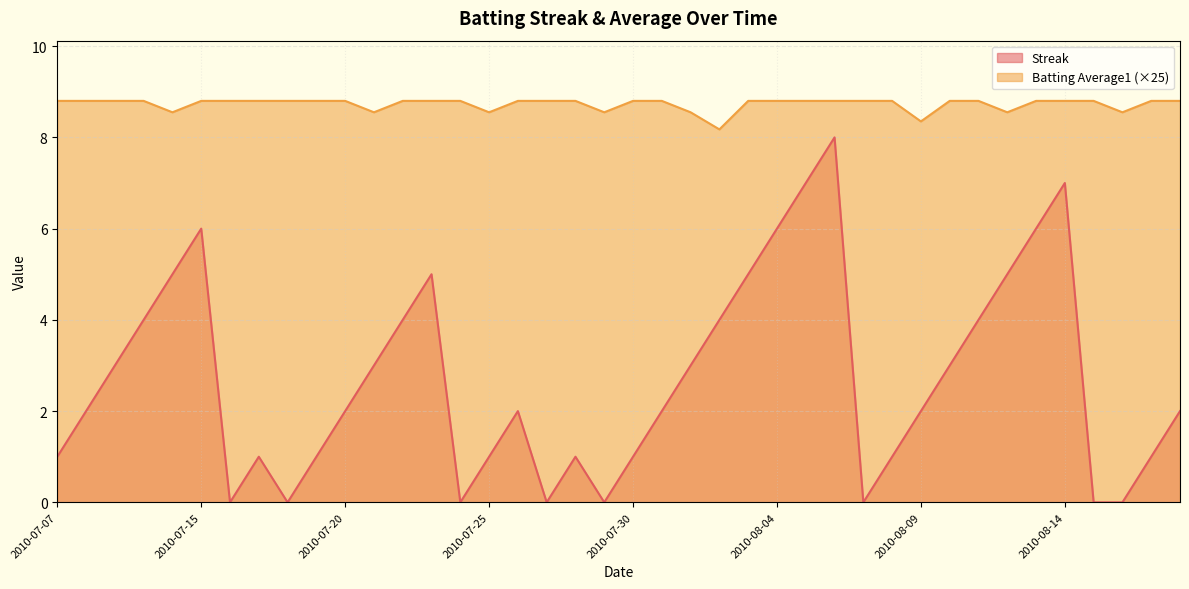

At which category does Batting Average1 reach its first local valley?

2010-07-11